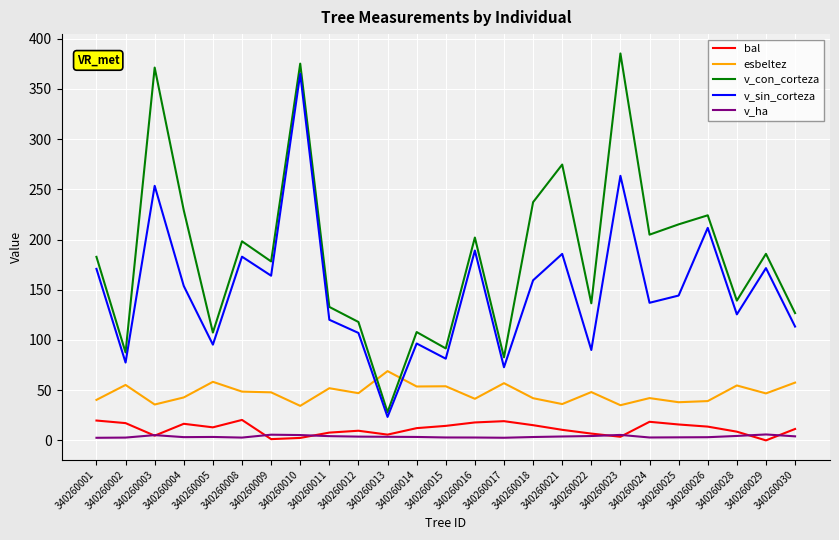

At how many categories does at least one series exceed 64?

25